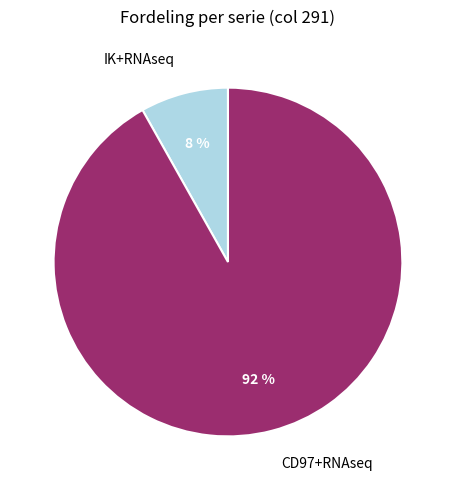

How many slices are in this pie chart?

2